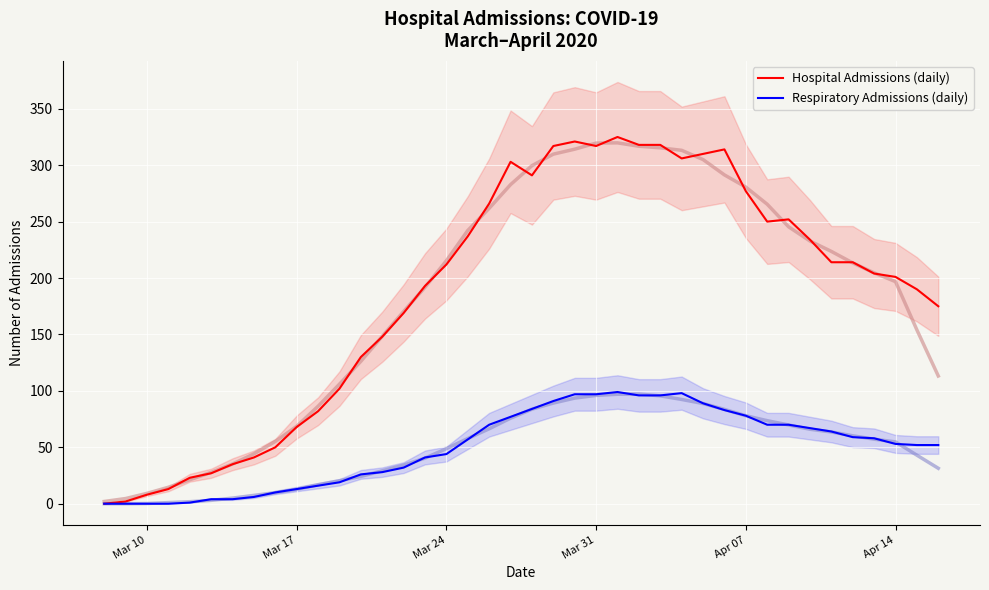

Reading right to left, list all the values displayed in this chart.

Hospital Admissions (daily): 175	190	201	204	214	214	234	252	250	277	314	310	306	318	318	325	317	321	317	291	303	266	237	212	193	169	148	130	102	82	68	50	41	35	27	23	13	8	2	0
Respiratory Admissions (daily): 52	52	53	58	59	64	67	70	70	78	83	89	98	96	96	99	97	97	91	84	77	70	57	44	41	32	28	26	19	16	13	10	6	4	4	1	0	0	0	0